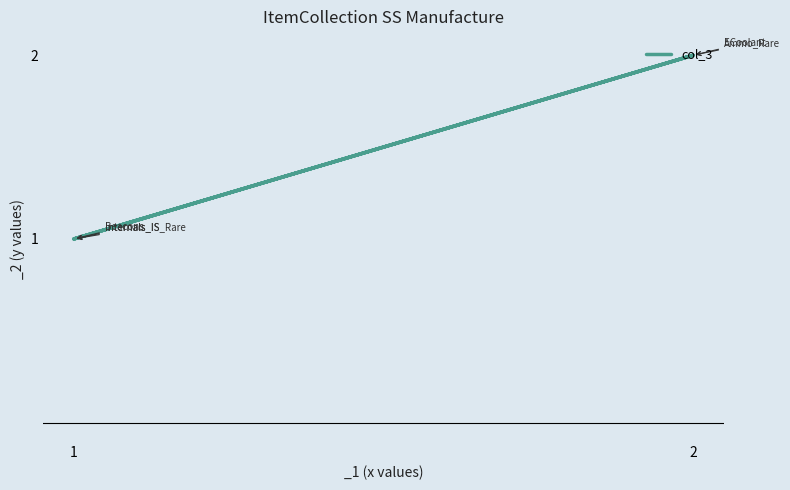

What is the value of the 5th point from the left?

1